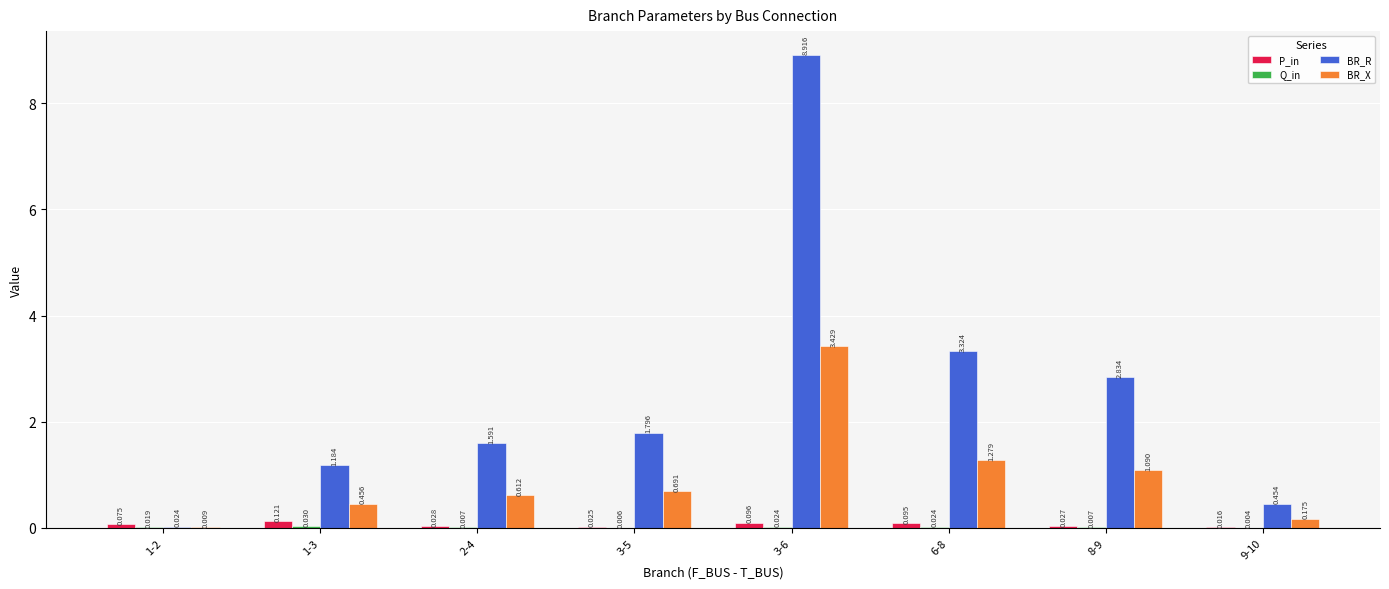

What is the average value of the BR_X series?

1.0